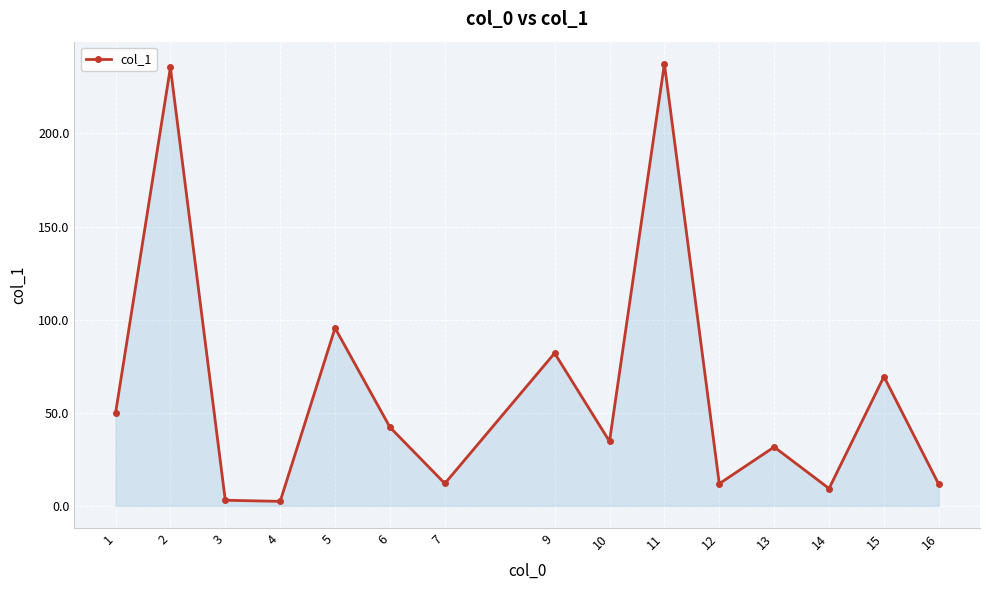

Does the chart display data point markers on the line(s)?

Yes